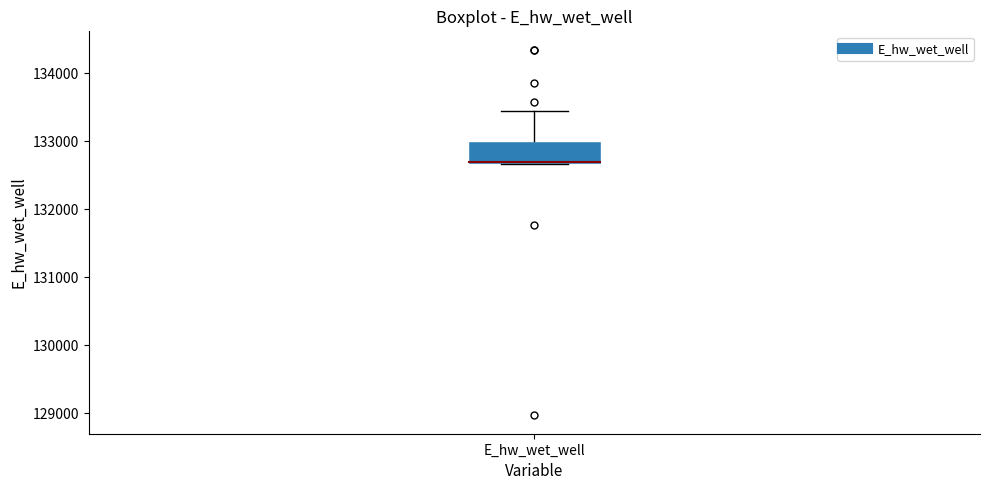

Transcribe this box plot: give where the median line is, the range the box spans, and where the two whiskers end, as read against the y-axis. The values are not printed on the chart, so give them approximately, as read against the axis.

median 132700, box 132700 to 133000, whiskers 132700 to 133500